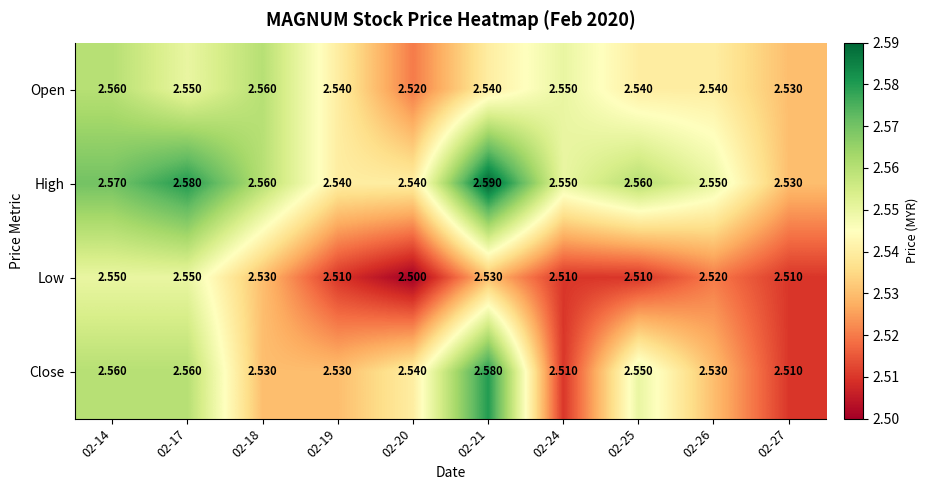

Count the number of data series in this chart.

4